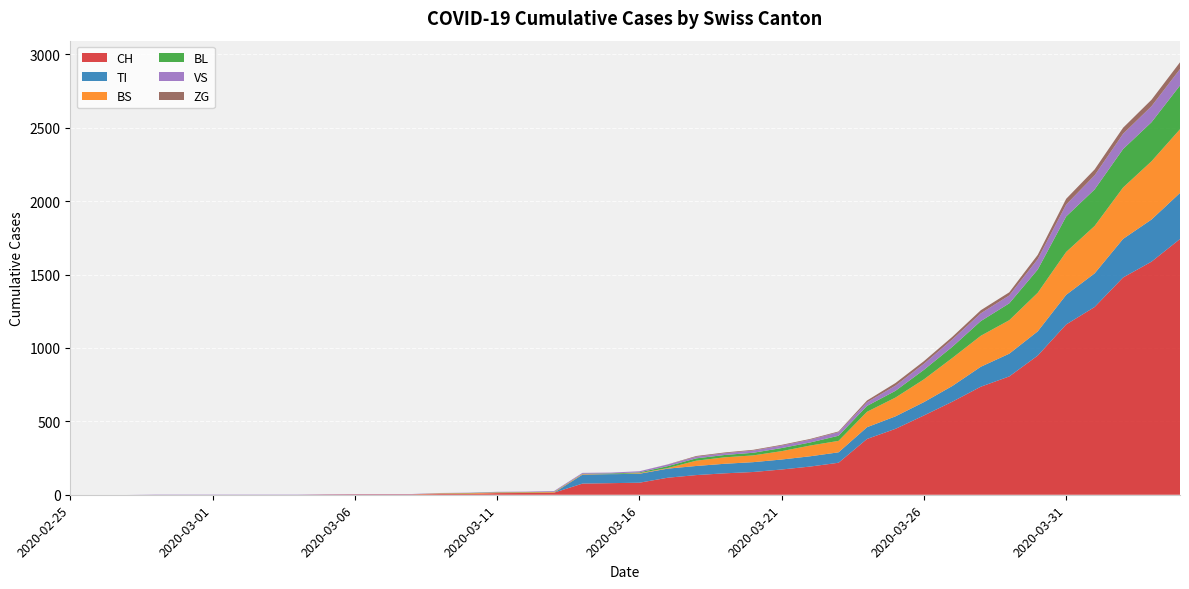

Reading right to left, list all the values displayed in this chart.

CH: 1742	1588	1480	1279	1160	948	806	736	634	540	449	380	218	192	172	155	146	134	116	82	79	76	14	12	11	6	5	3	3	3	2	0	0	0	0	0	0	0	0	0
TI: 314	287	263	229	202	165	155	136	107	91	85	80	71	70	68	67	65	62	62	61	61	61	0	0	0	0	0	0	0	0	0	0	0	0	0	0	0	0	0	0
BS: 434	397	350	323	292	263	228	211	191	155	128	105	78	73	57	46	44	36	4	4	0	4	4	4	4	4	4	0	0	0	0	0	0	0	0	0	0	0	0	0
BL: 298	266	262	249	242	158	115	100	76	65	46	40	35	21	21	18	16	16	13	5	5	2	2	2	2	2	1	0	0	0	0	0	0	0	0	0	0	0	0	0
VS: 112	109	104	96	81	71	54	53	50	41	35	25	24	19	17	15	12	11	11	8	6	6	5	3	3	2	2	2	2	2	2	2	2	2	2	2	2	0	0	0
ZG: 46	44	41	40	39	29	21	21	18	18	18	12	5	5	5	5	5	5	1	0	0	0	0	0	0	0	0	0	0	0	0	0	0	0	0	0	0	0	0	0